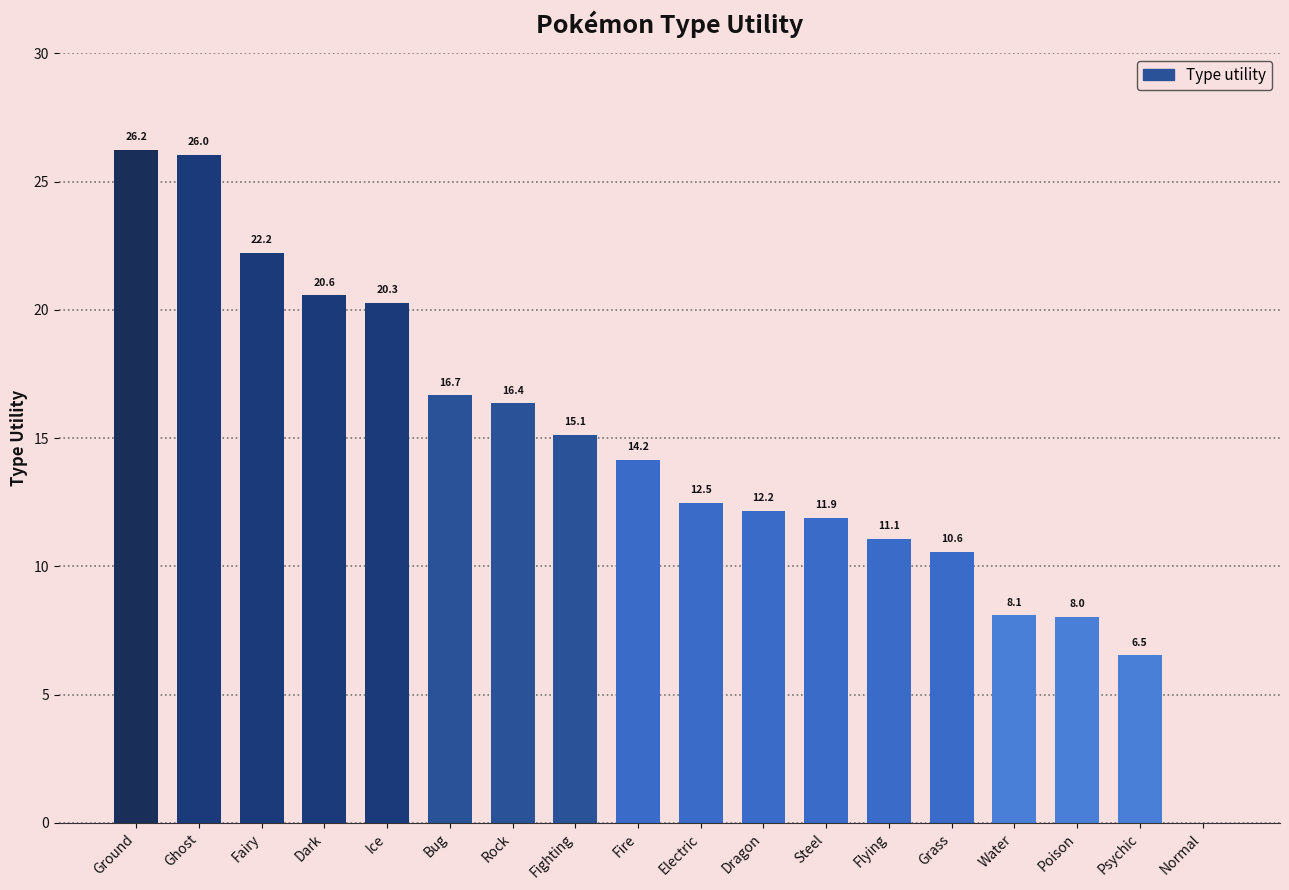

Where does the data first go above 14?

Ground